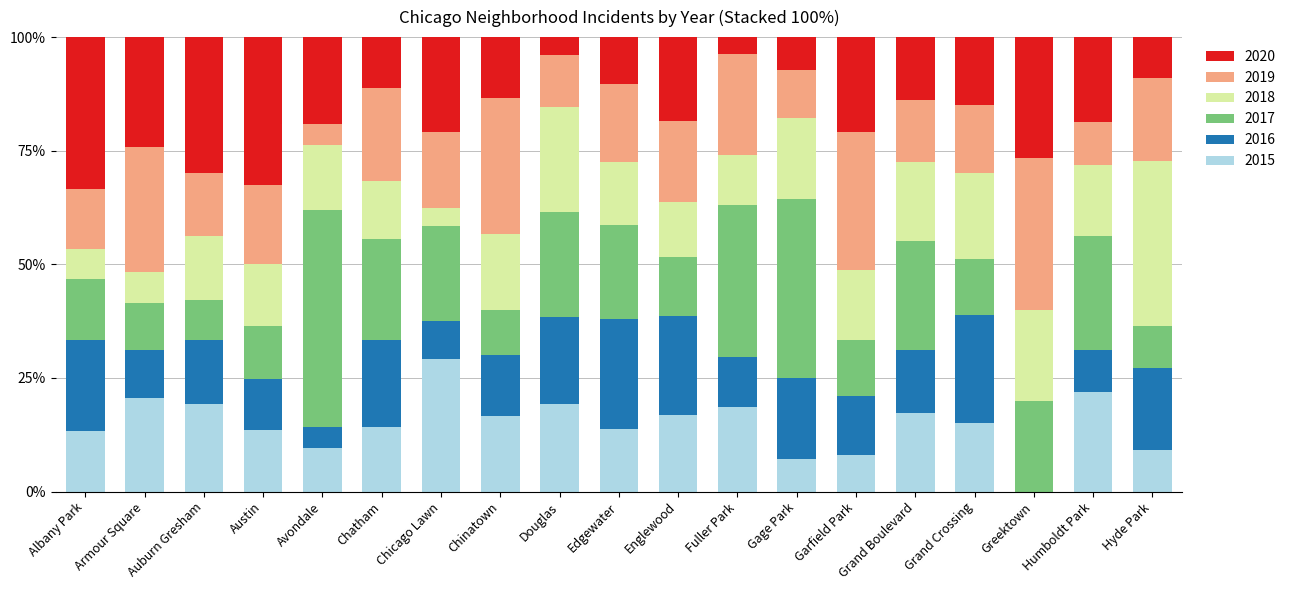

What is the sum of all 2015 values?

283.5